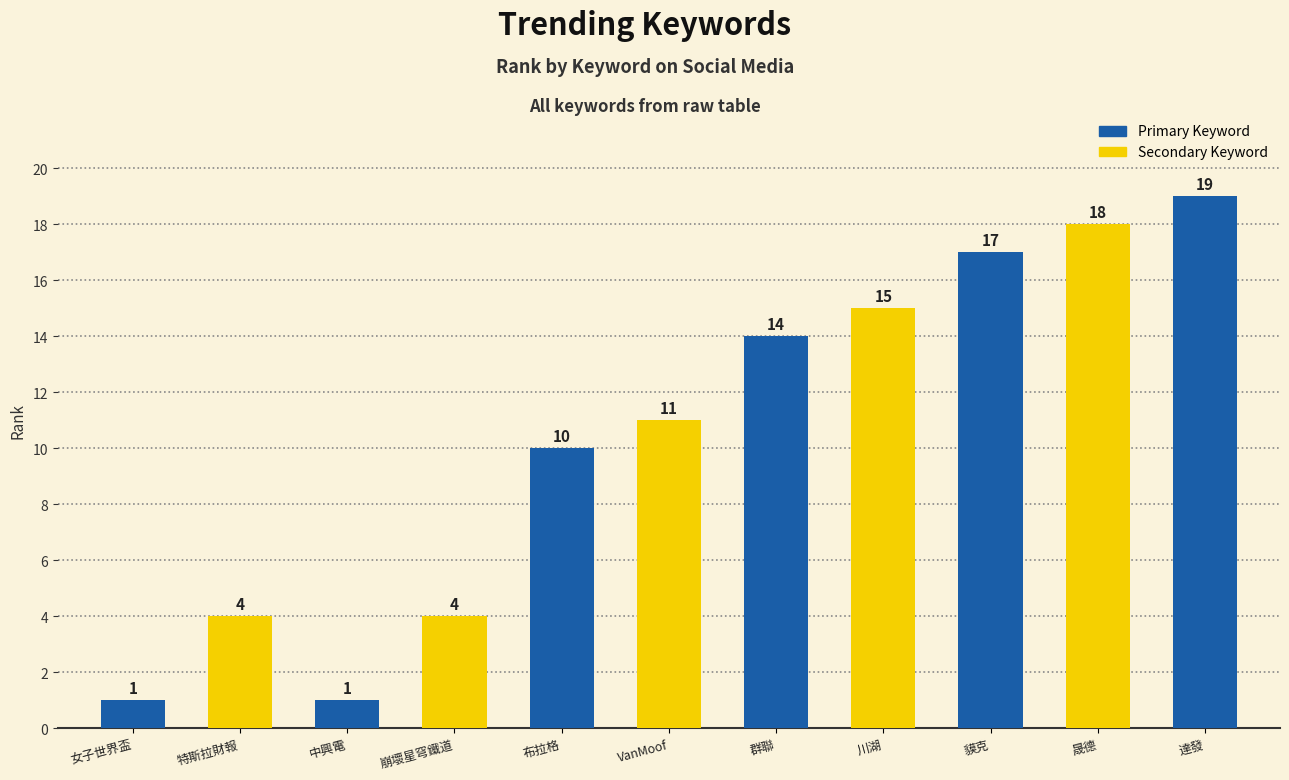

Reading left to right, list all the values displayed in this chart.

女子世界盃=1	特斯拉財報=4	中興電=1	崩壞星穹鐵道=4	布拉格=10	VanMoof=11	群聯=14	川湖=15	貘克=17	晟德=18	達發=19